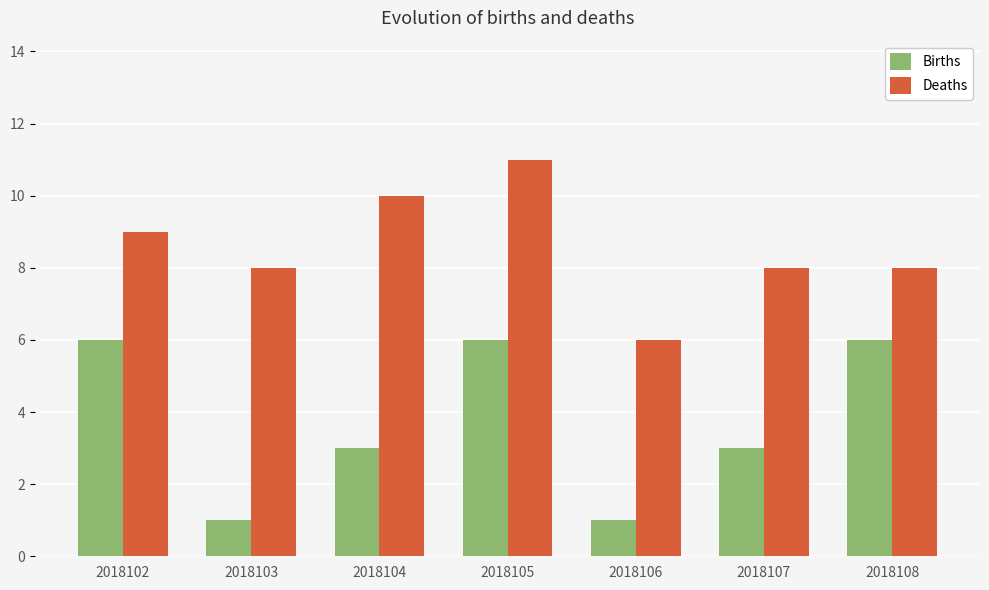

List the series in order of their overall mean, lowest first.

Births, Deaths